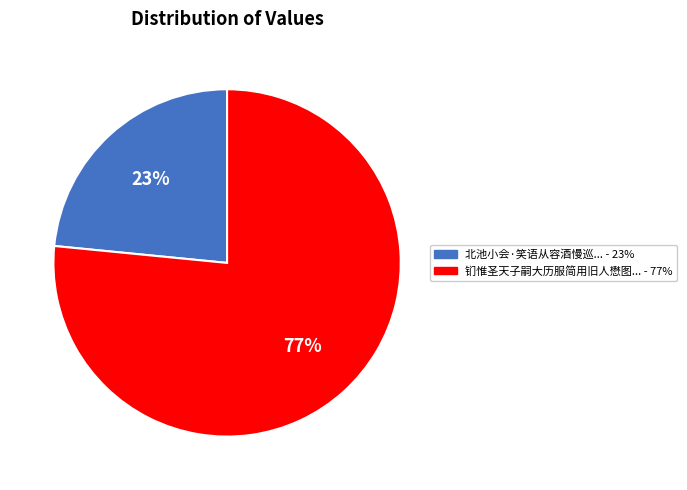

Is there a majority slice in this chart?

Yes